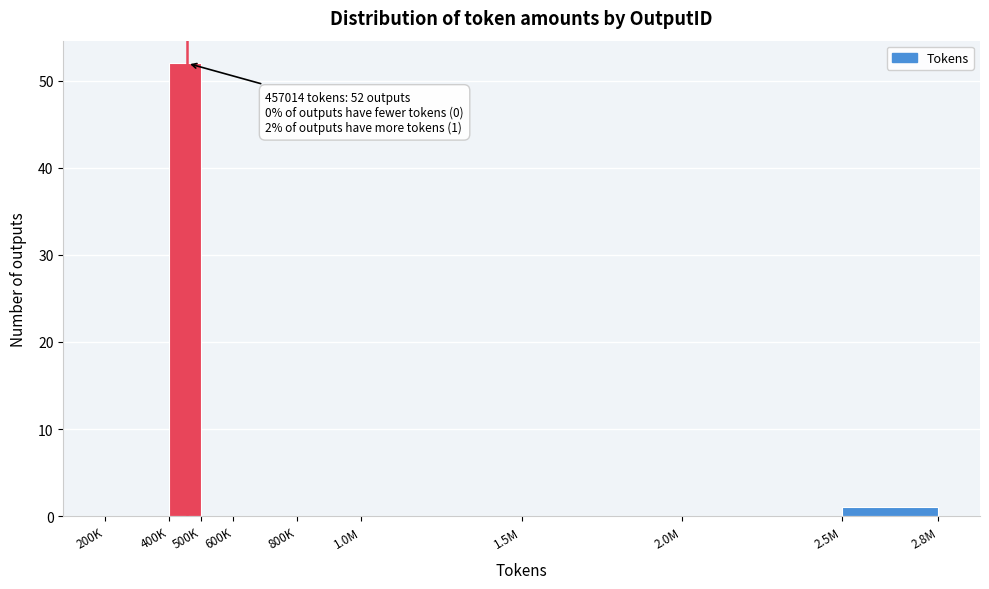

Reading left to right, list all the values displayed in this chart.

200K=0	400K=52	500K=0	600K=0	800K=0	1.0M=0	1.5M=0	2.0M=0	2.5M=1